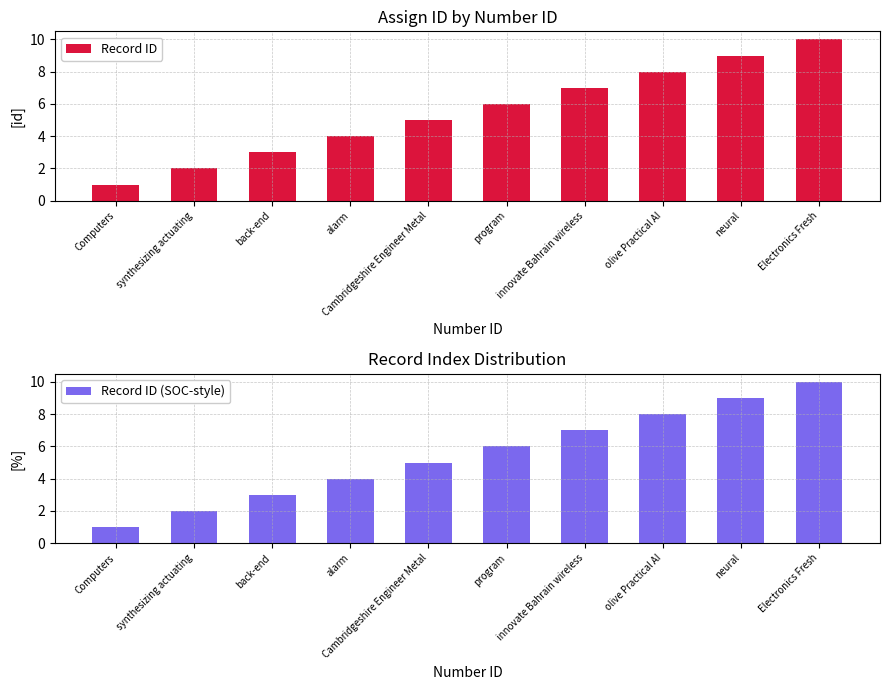

How many values in the Record ID (SOC-style) series are below 6?

5